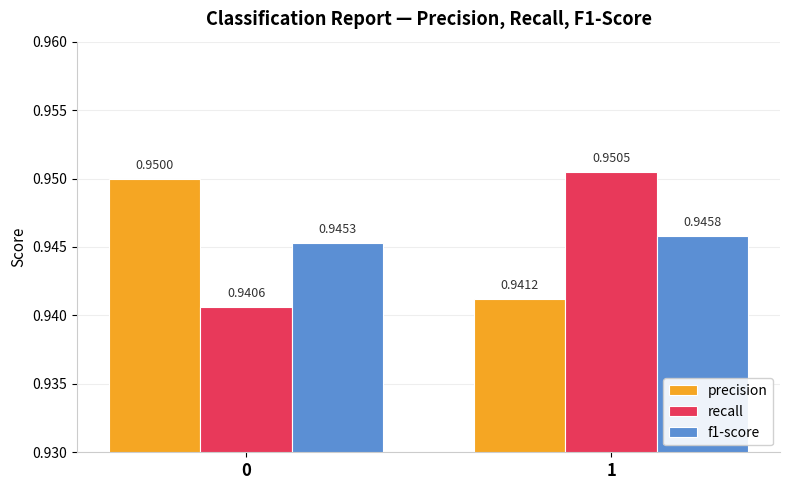

At 0, list the series in order from largest to smallest.

precision, f1-score, recall